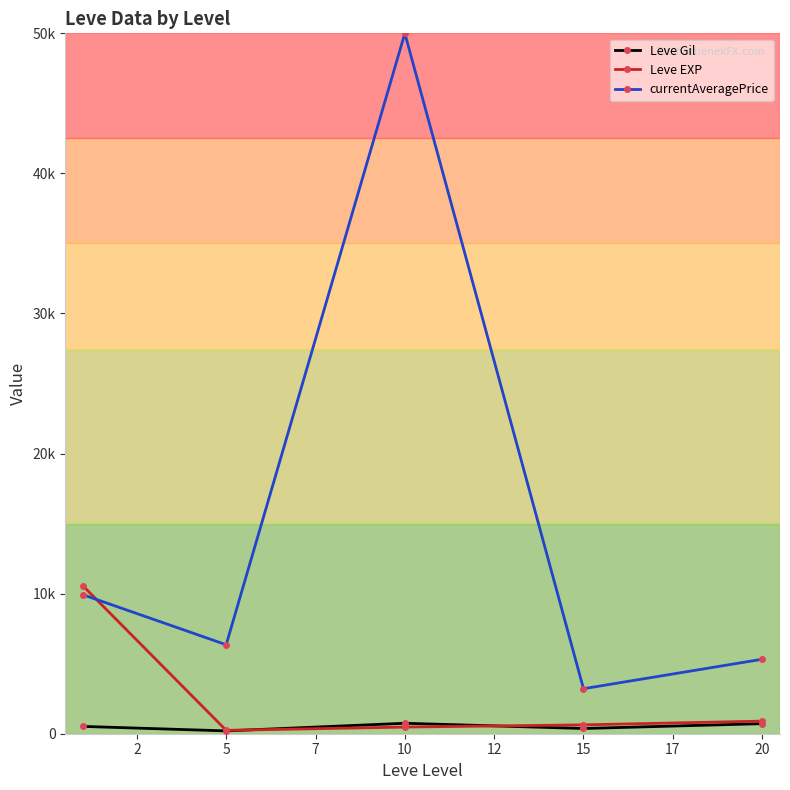

Does the chart display data point markers on the line(s)?

Yes